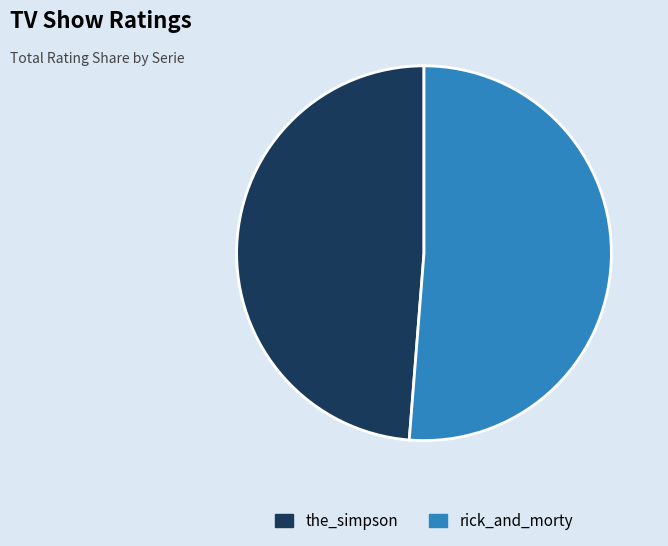

Is there a majority slice in this chart?

Yes